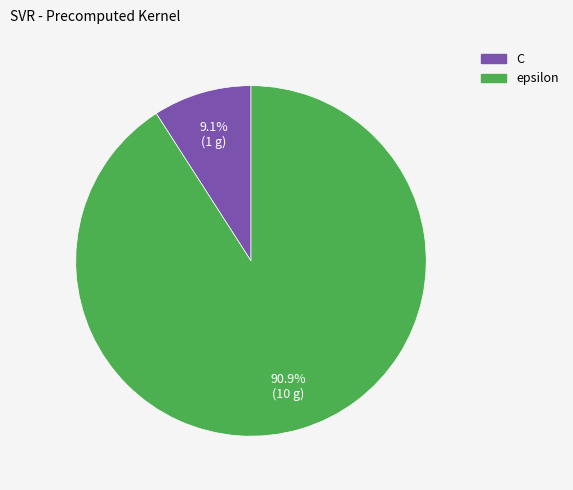

Is there a majority slice in this chart?

Yes